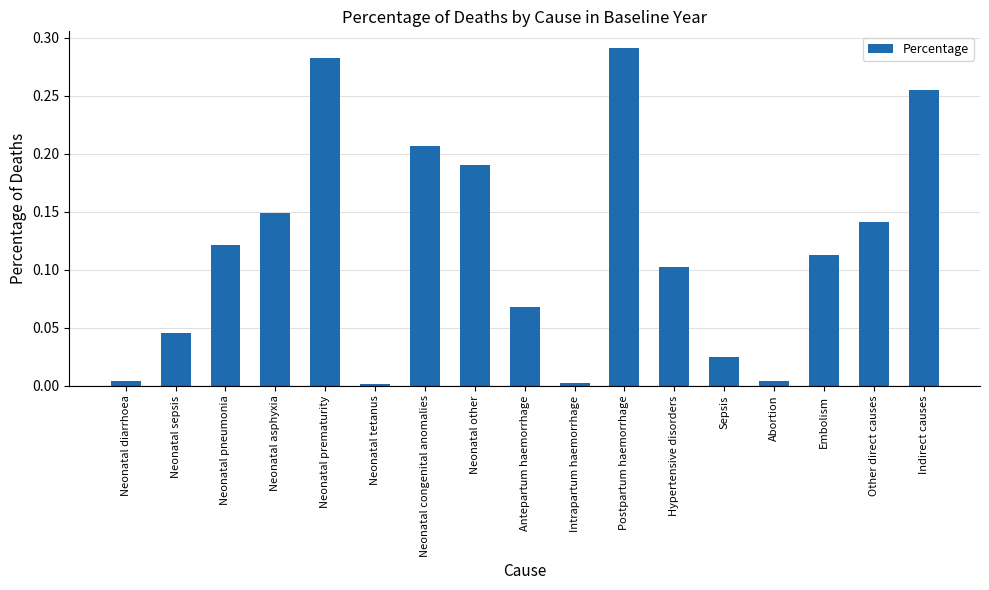

What is the sum of all values?

2.0